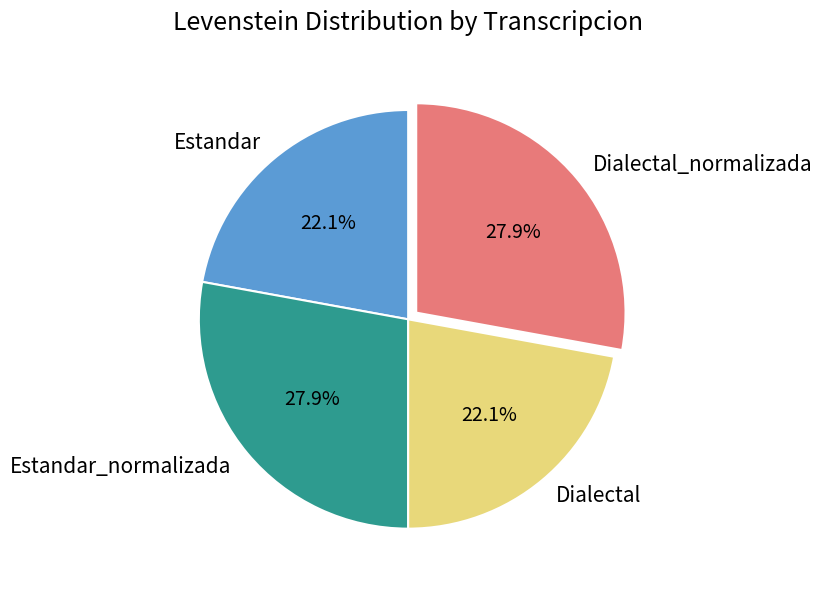

How many segments does this pie chart have?

4